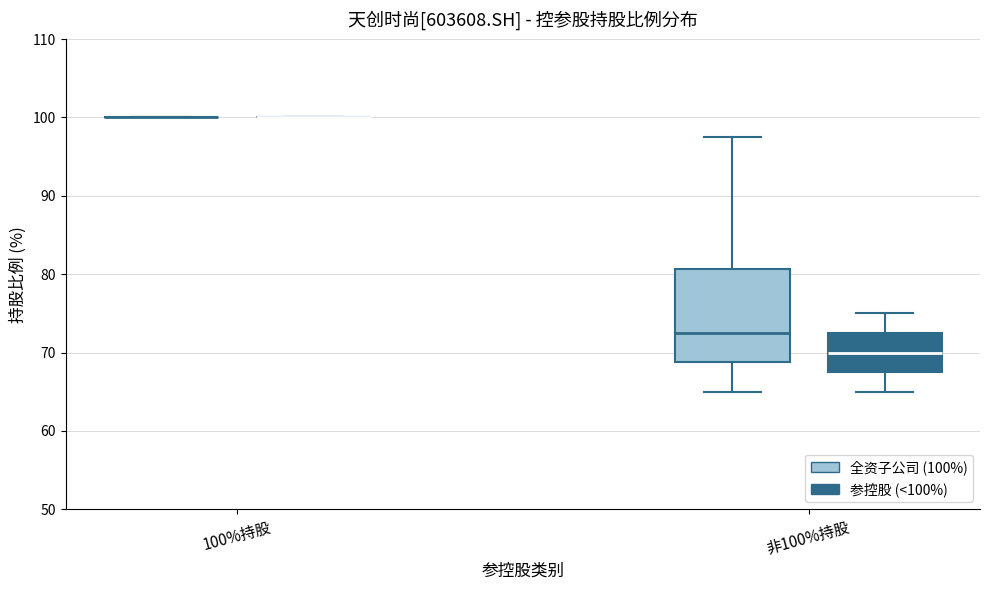

Reading left to right, read every box against the y-axis: the position of its median line, the range the box covers, and the ends of its whiskers. The values are not printed on the chart, so give them approximately, as read against the axis.

100%持股 (全资子公司 (100%)): box collapsed to a line at 100, whiskers 100 to 100
100%持股 (参控股 (<100%)): box collapsed to a line at 100, whiskers 100 to 100
非100%持股 (全资子公司 (100%)): median 73, box 69 to 81, whiskers 65 to 98
非100%持股 (参控股 (<100%)): median 70, box 68 to 73, whiskers 65 to 75